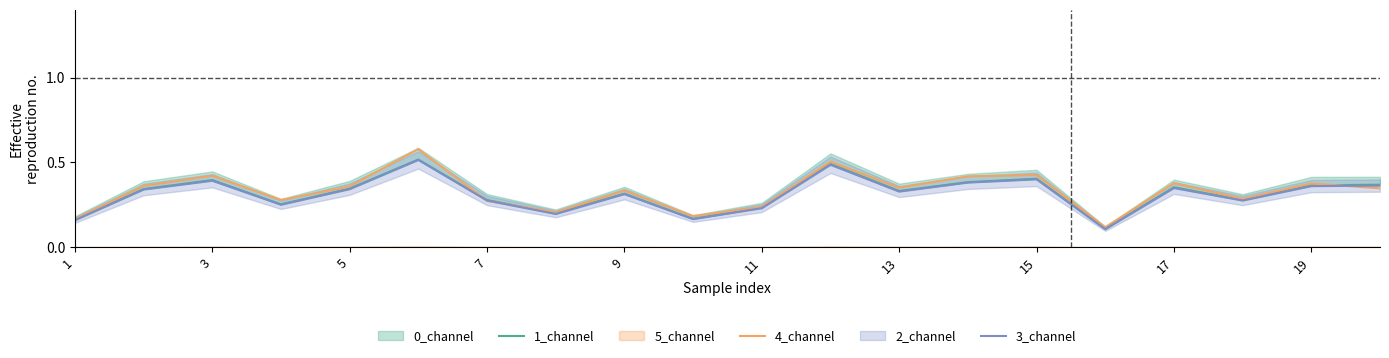

True or false: 1_channel and 3_channel intersect in this chart.

False